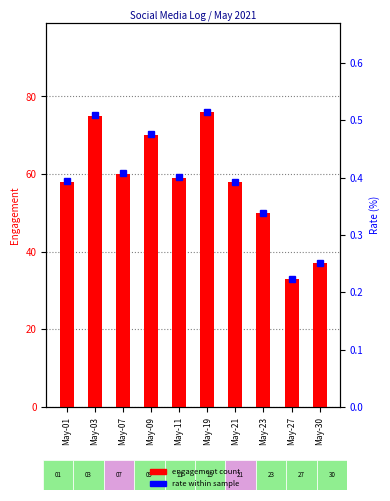

How many series are shown in this chart?

2